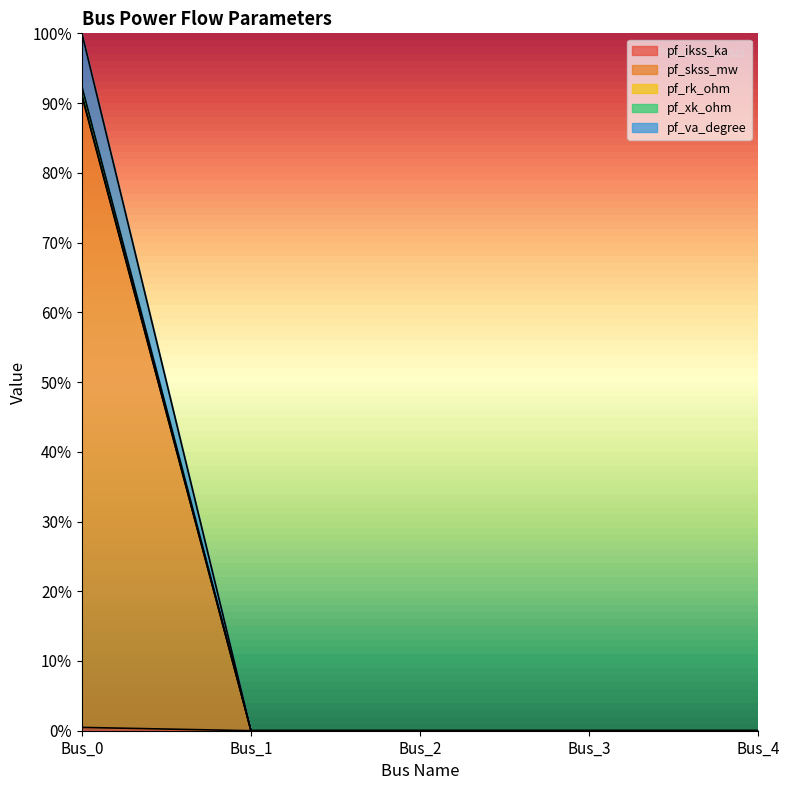

At which category is the sum across all series the highest?

Bus_0